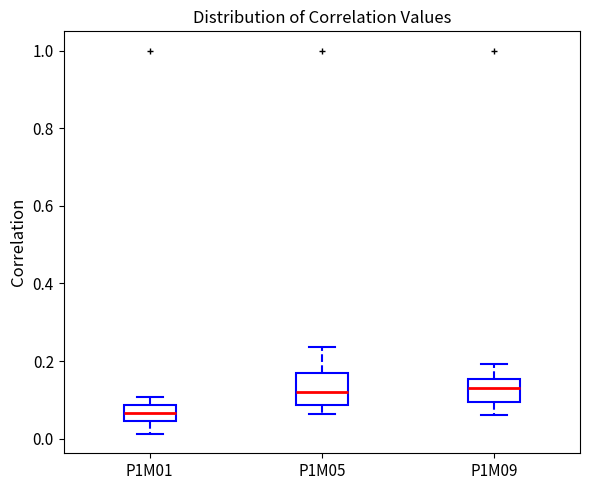

Where is the upper edge of the box for P1M09 on the y-axis? The values are not printed on the chart, so give them approximately, as read against the axis.

0.16